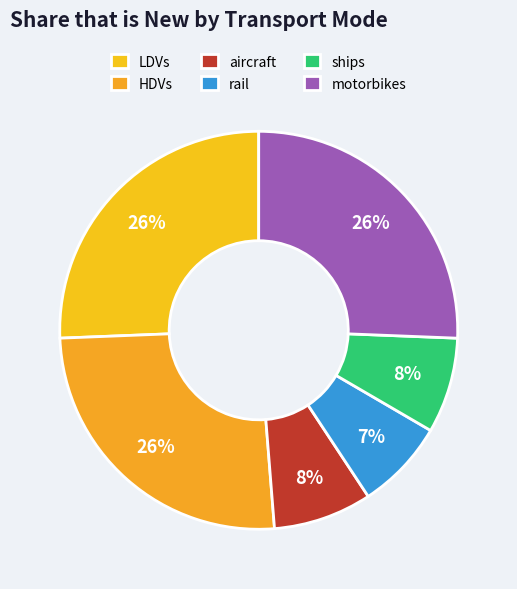

Count the number of slices in the pie.

6